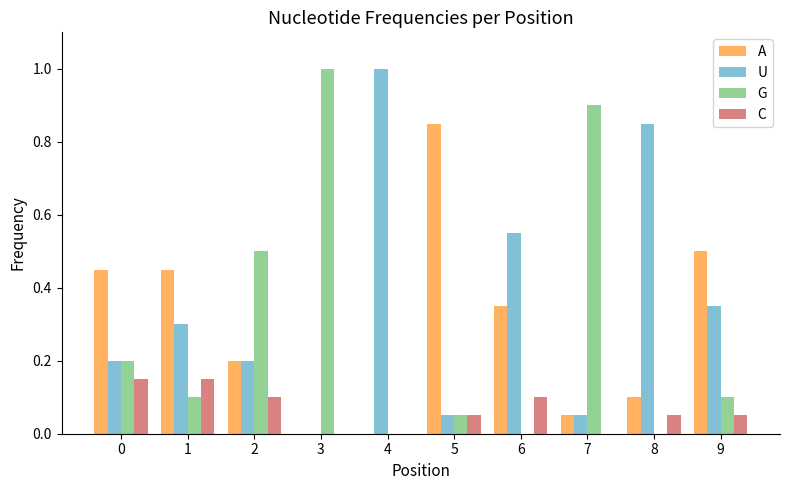

The value of U at 2 is 0.2. True or false?

True